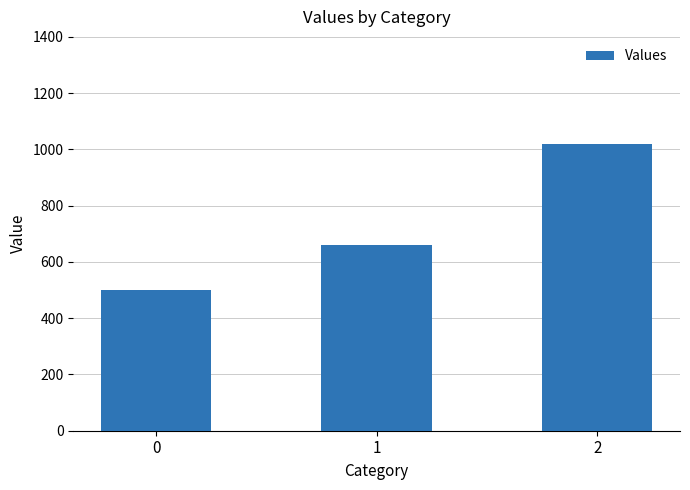

Rank the categories by value from lowest to highest.

0, 1, 2